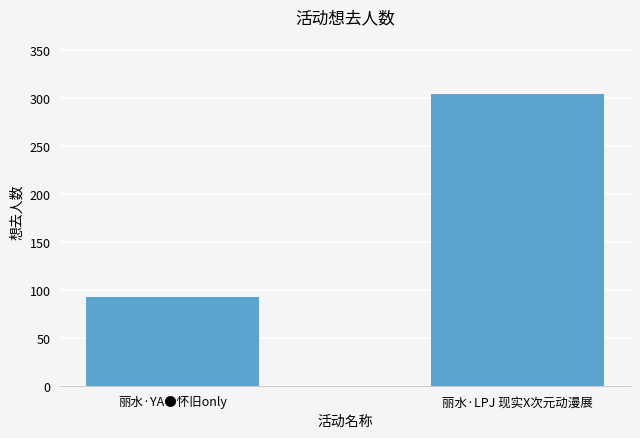

What is the difference between the maximum and minimum values?

211